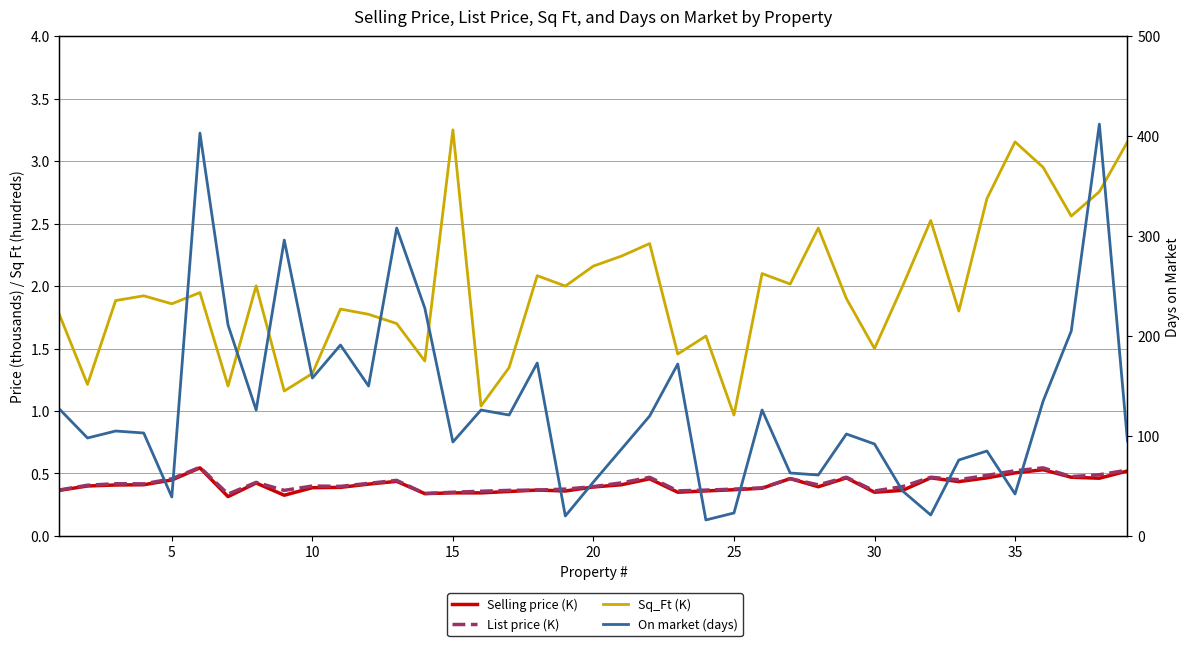

Which series has the widest spread of values?

On market (days)